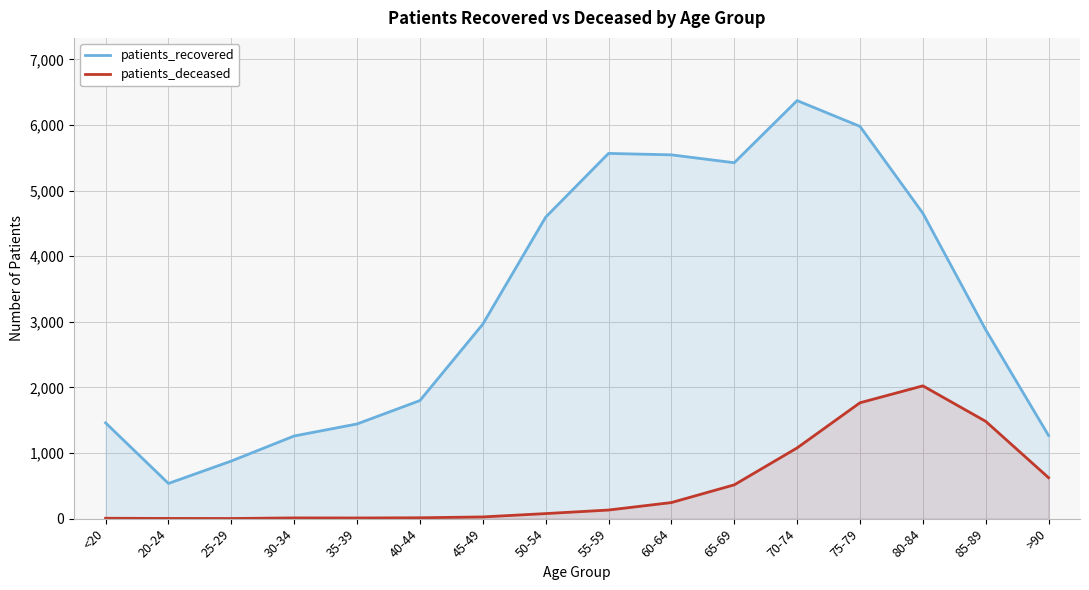

What is the greatest value displayed?

6372